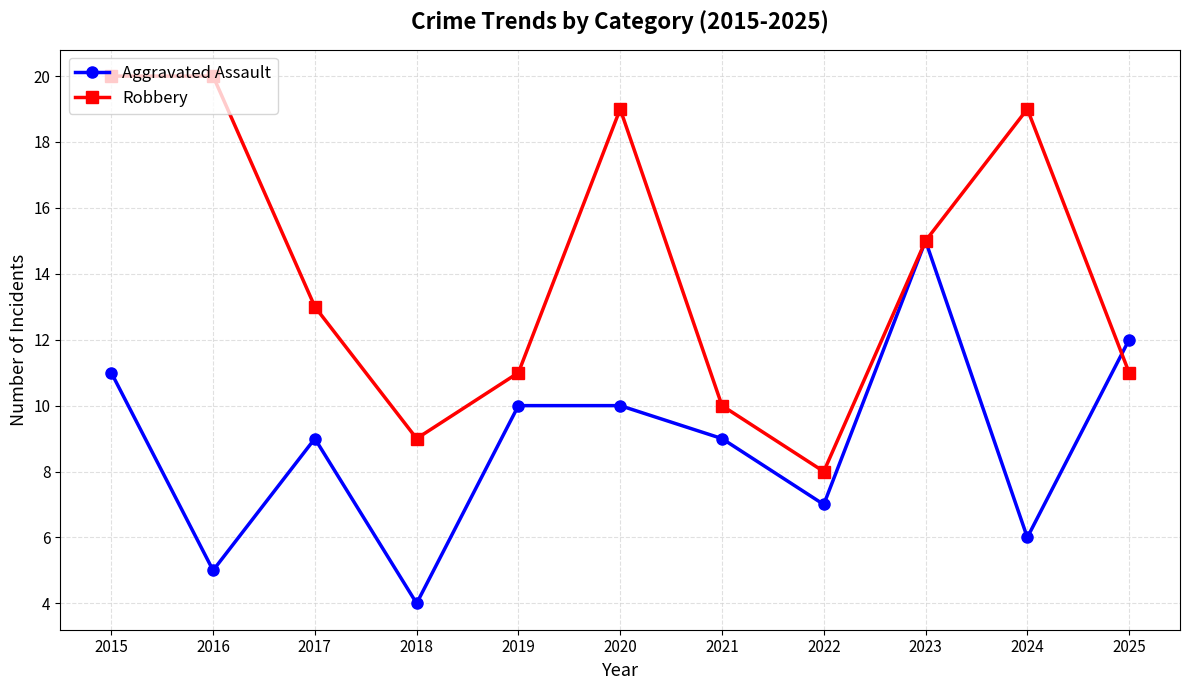

Which category has the lowest value in the Robbery series?

2022